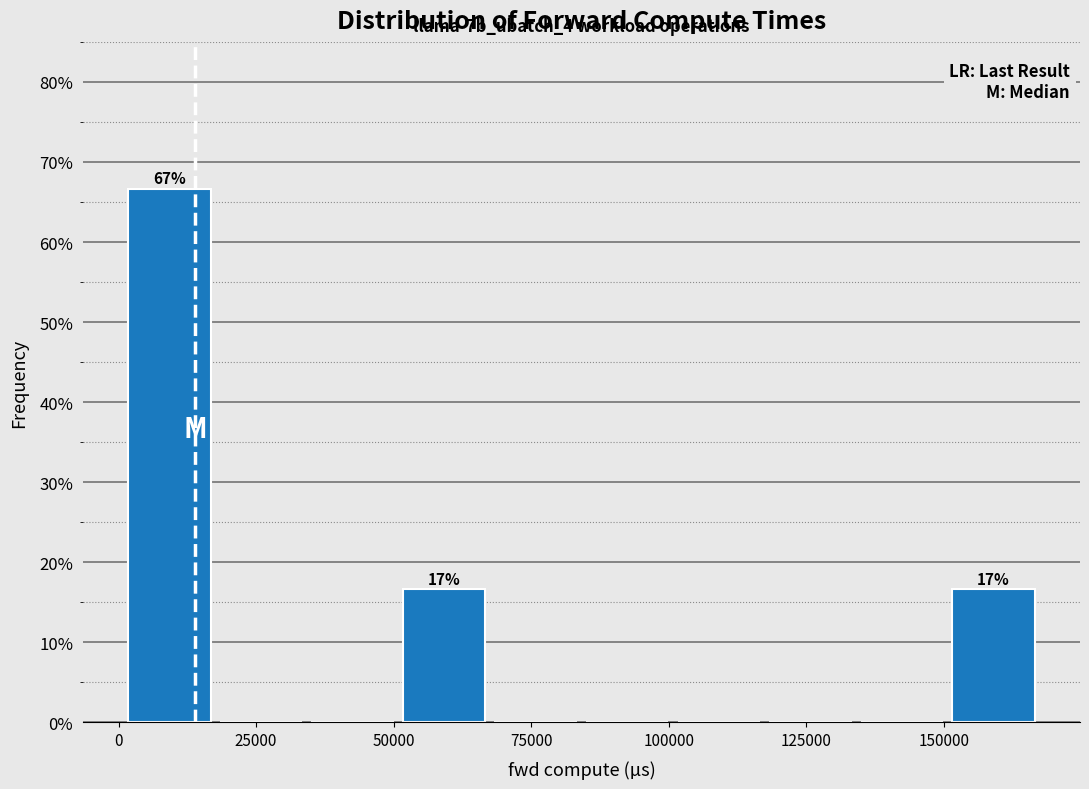

Around what value on the x-axis is the tallest bar? Give the approximate position of its centre, as read against the axis.

10000